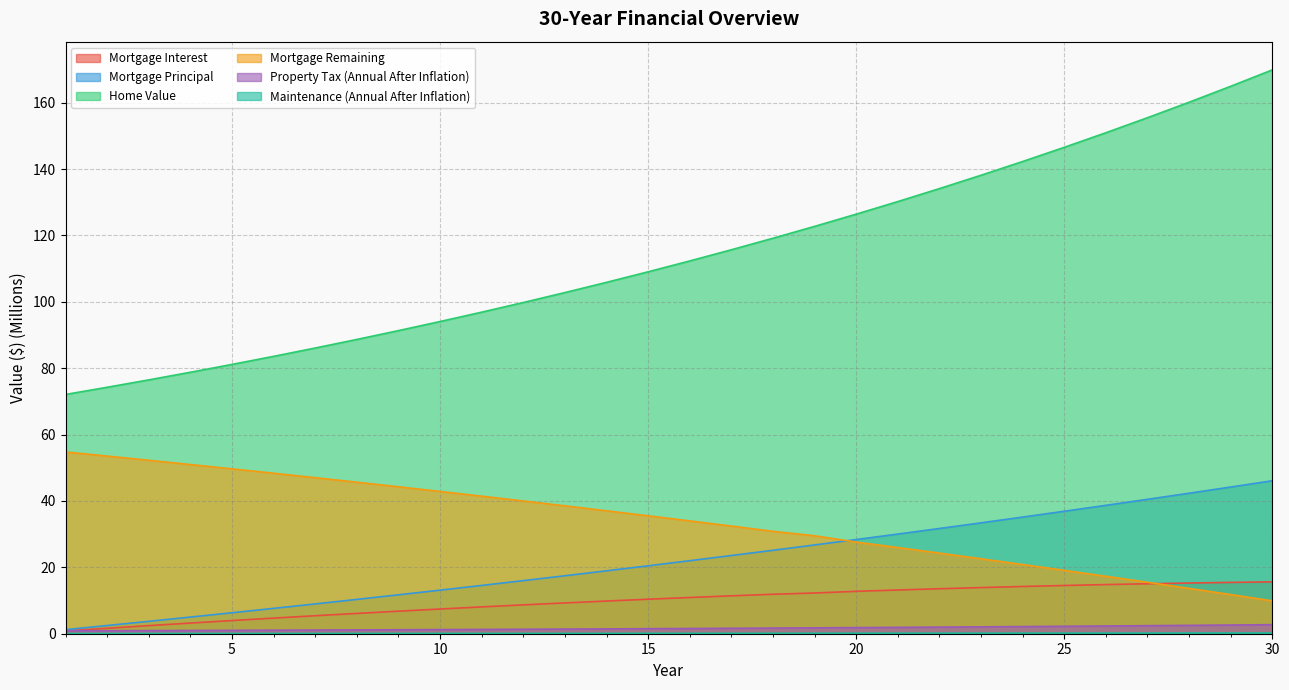

At 3, list the series in order from smallest to largest.

Maintenance (Annual After Inflation), Property Tax (Annual After Inflation), Mortgage Interest, Mortgage Principal, Mortgage Remaining, Home Value